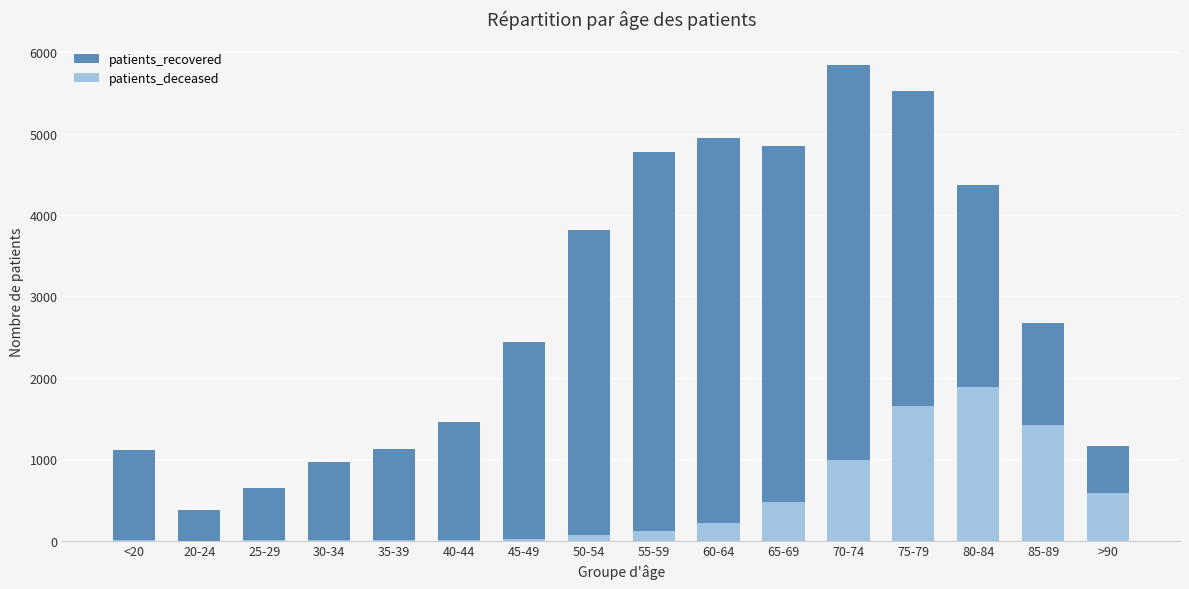

Which category has the highest value across all series?

70-74